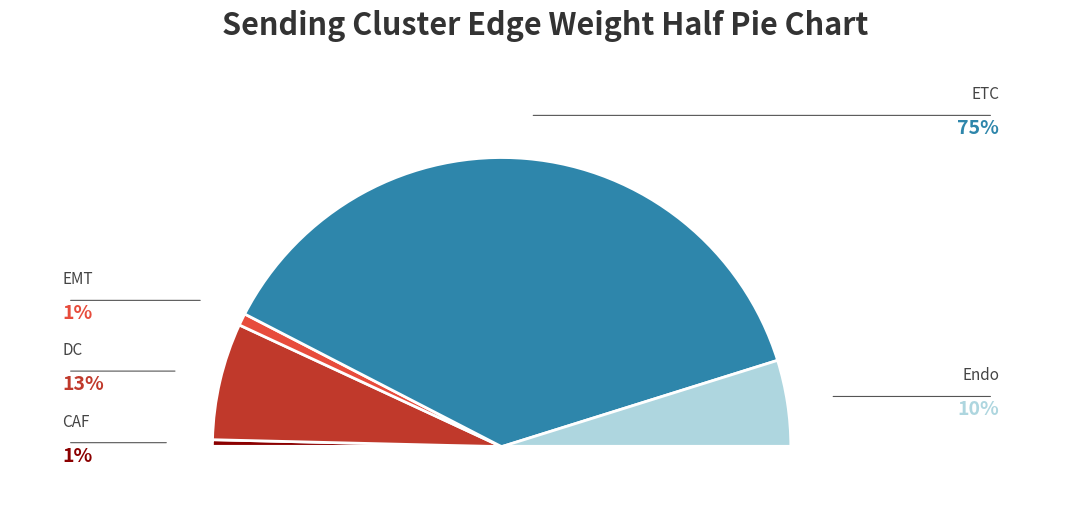

Which slice is the smallest?

CAF